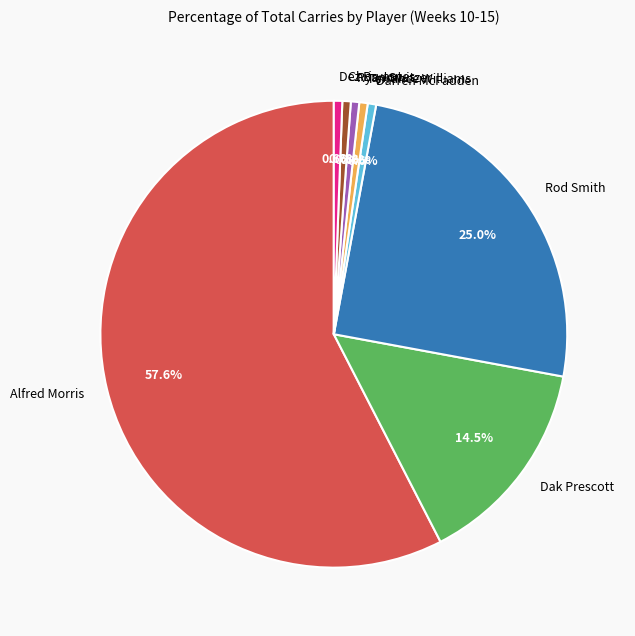

What is the largest slice in the pie chart?

Alfred Morris